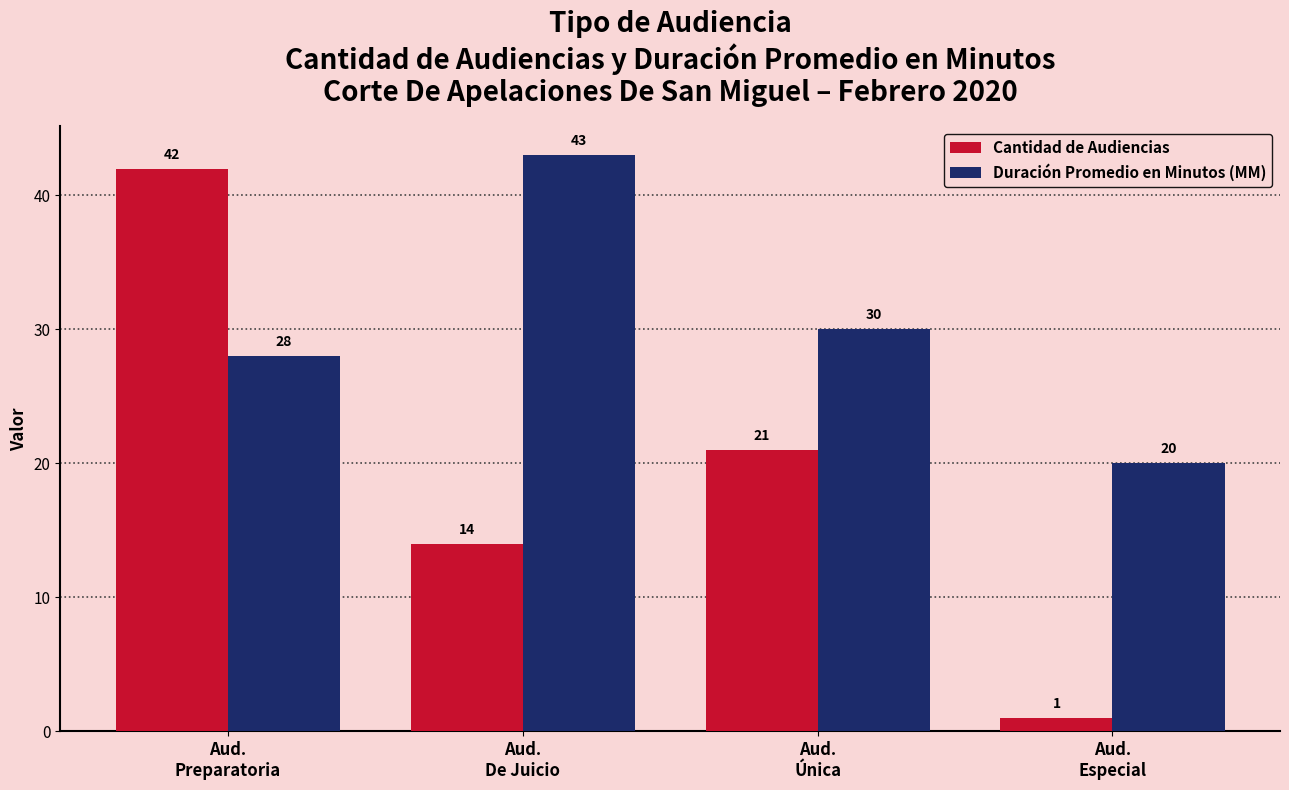

What is the label of the 1st bar from the left?

Aud.
Preparatoria